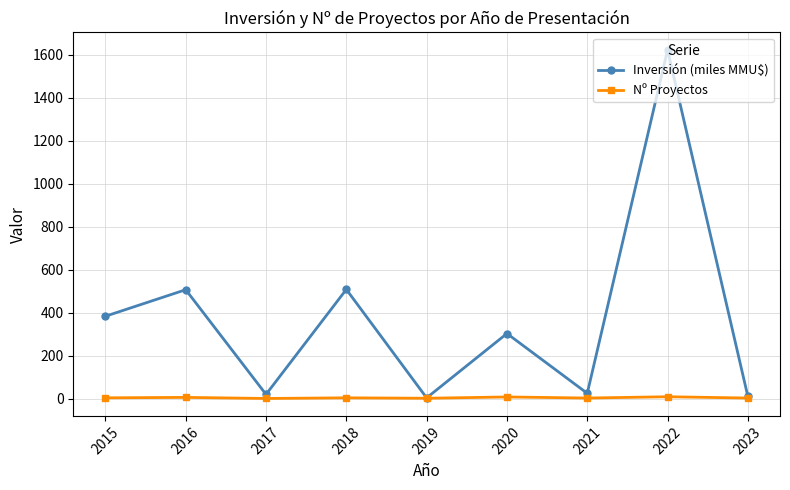

What is the minimum value shown in the chart?

1.0